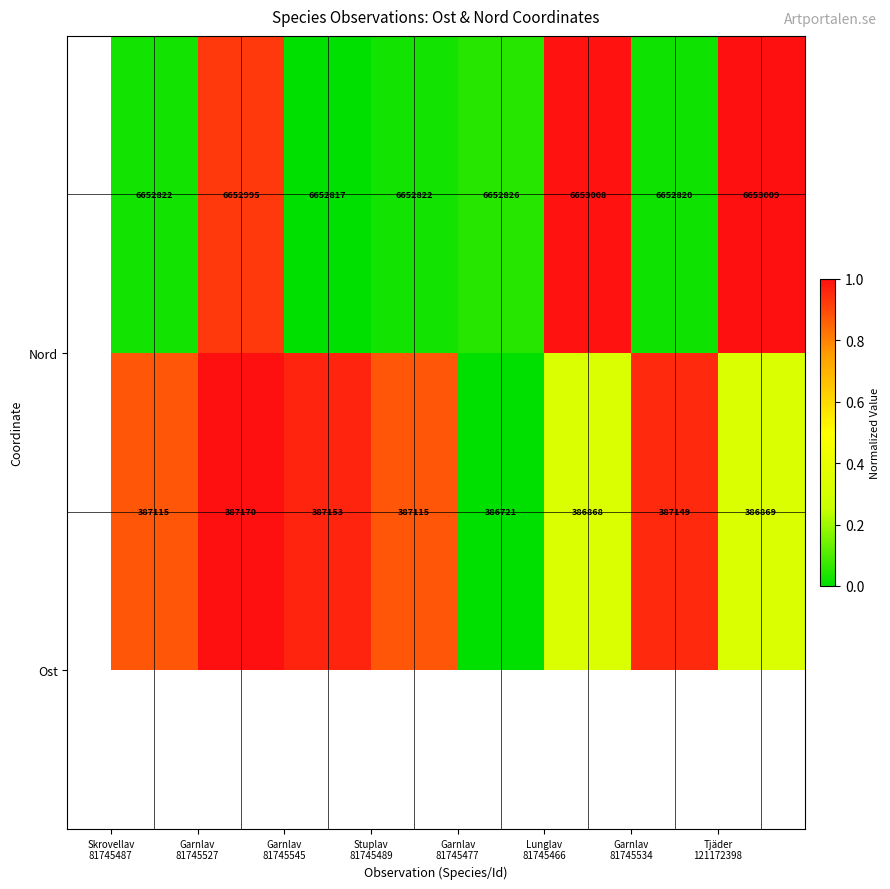

At how many categories does at least one series exceed 1353872?

8